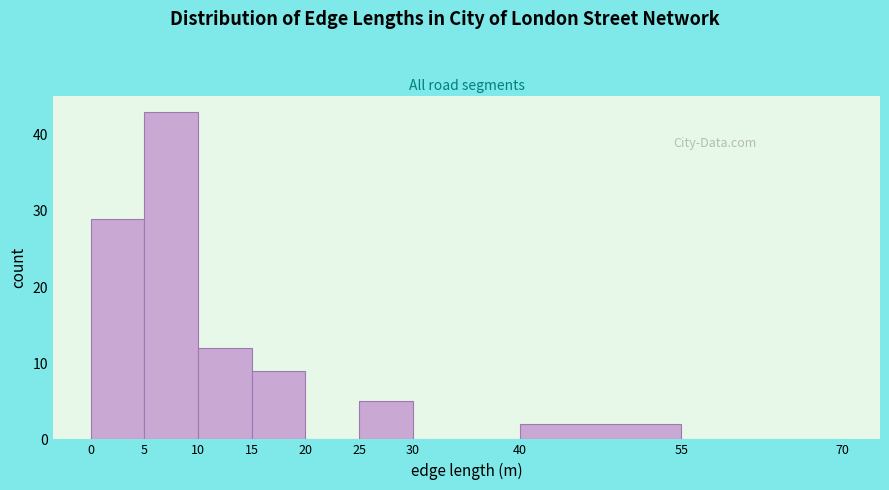

Reading left to right, list every bar in this chart as the range it spans on the x-axis followed by its height. The values are not printed on the chart, so give them approximately, as read against the axis.

0 to 5: 29
5 to 10: 43
10 to 15: 12
15 to 20: 9
20 to 25: 0
25 to 30: 5
30 to 40: 0
40 to 55: 2
55 to 70: 0